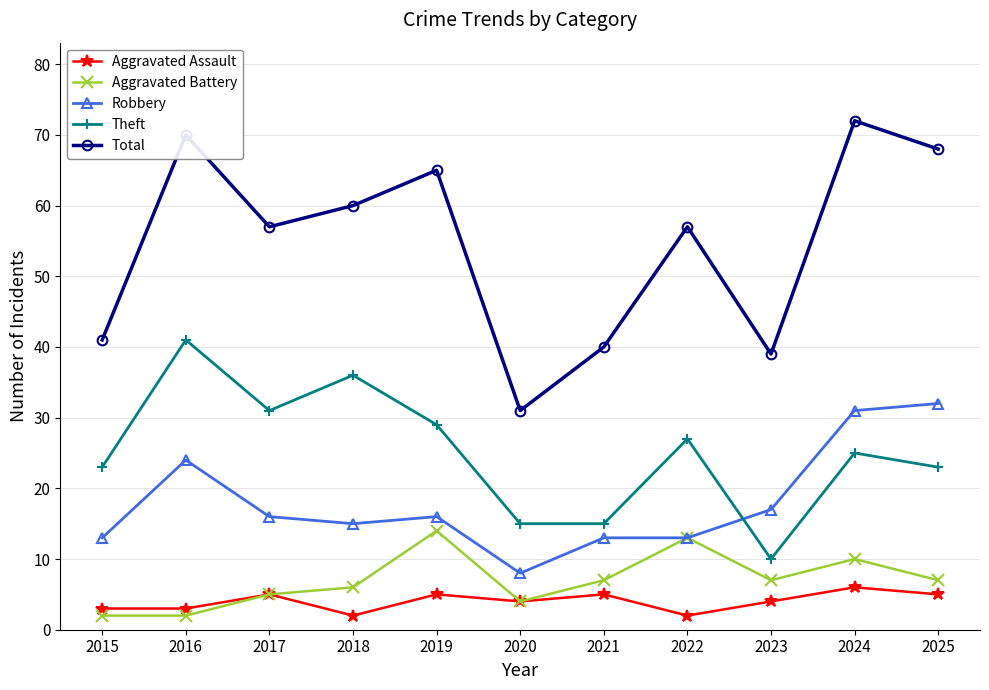

True or false: Theft has a value of 21 at 2016.

False